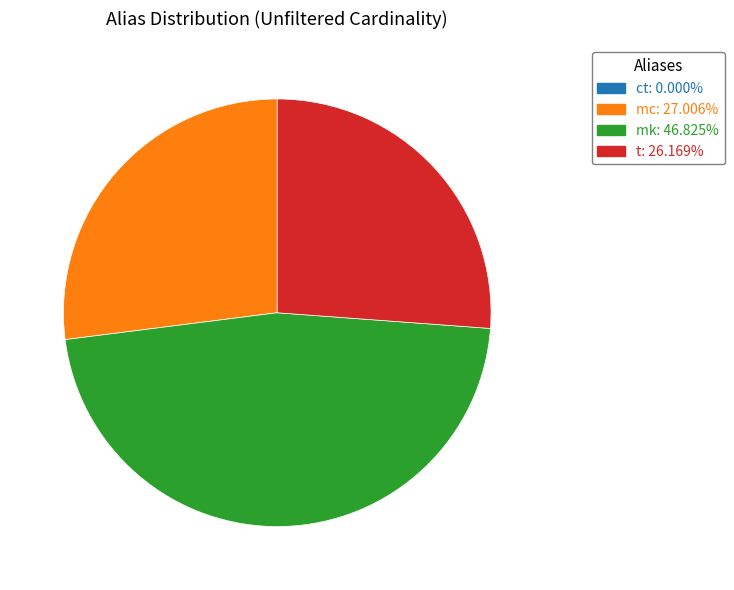

Combined, do mk and t account for over 50%?

Yes